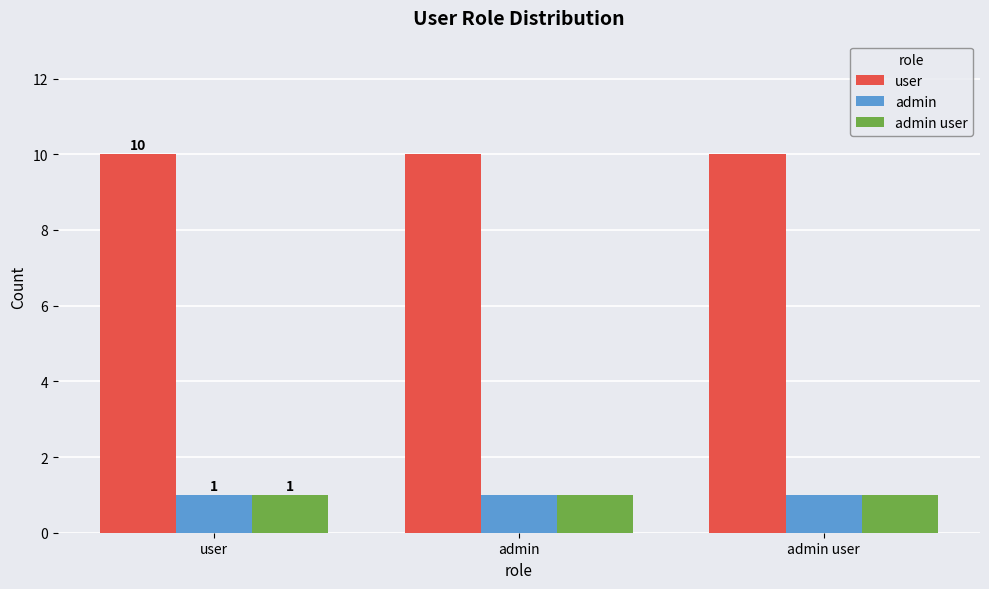

Is the value of user at admin greater than the value of admin user at admin user?

Yes